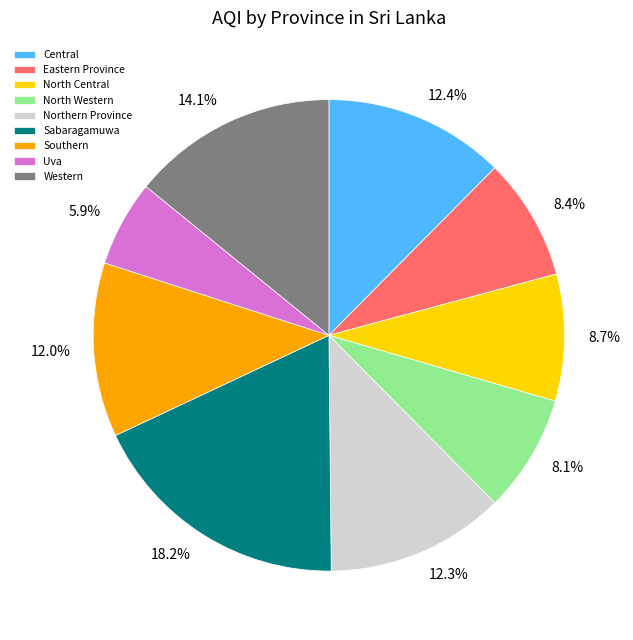

How many slices are in this pie chart?

9